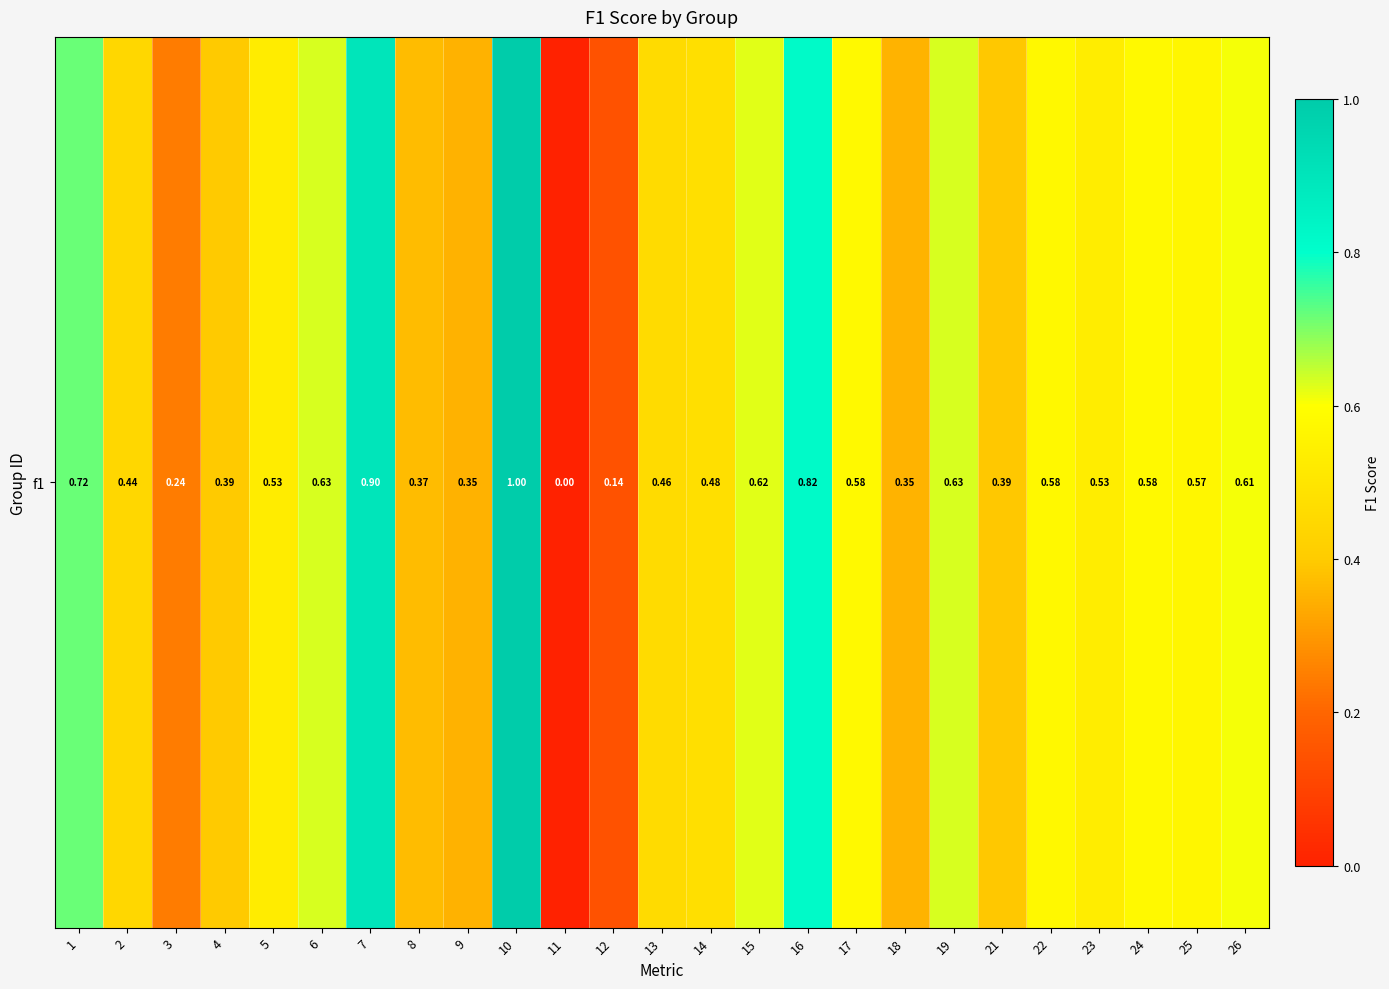

Count the values in the range 0 to 1.

25